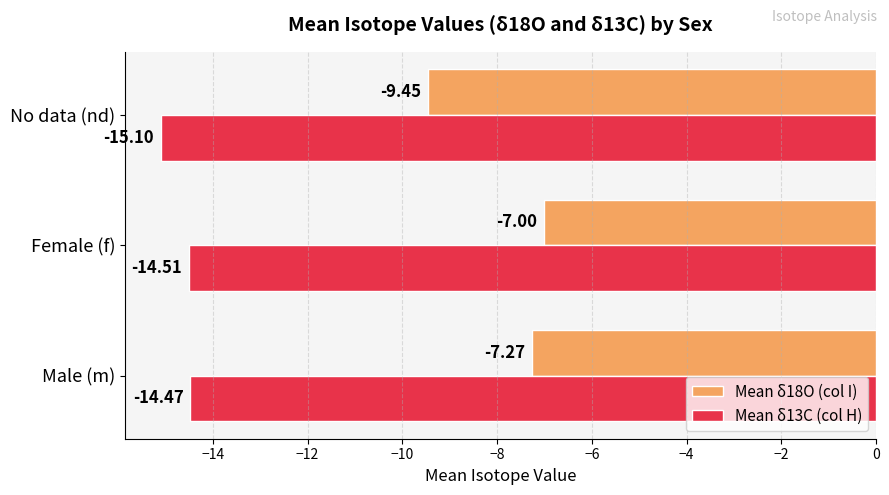

What is the sum of the Mean δ13C (col H) values at Male (m) and No data (nd)?

-29.6